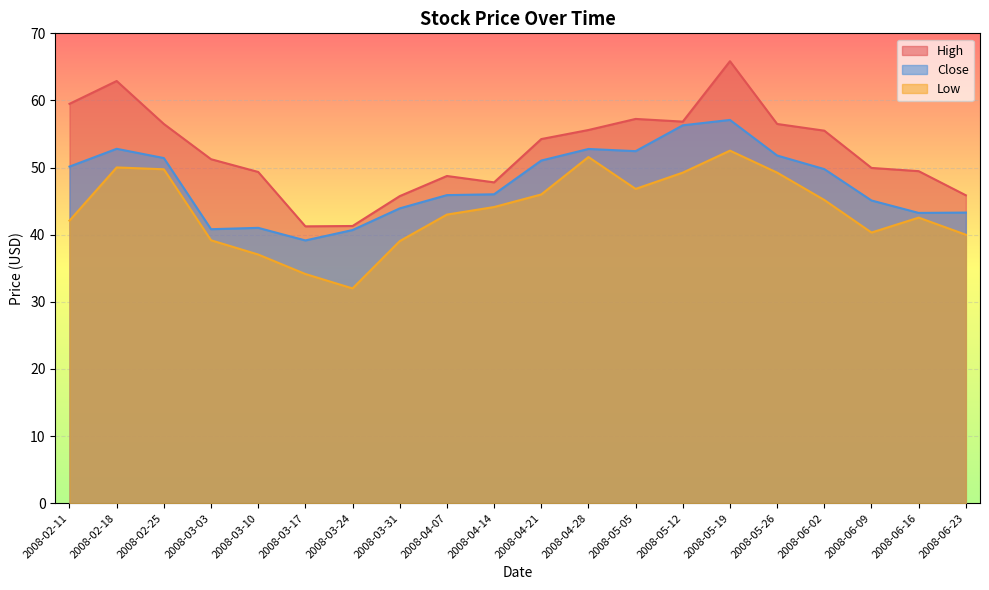

The Close series shows 52.8 at 2008-02-18. True or false?

True